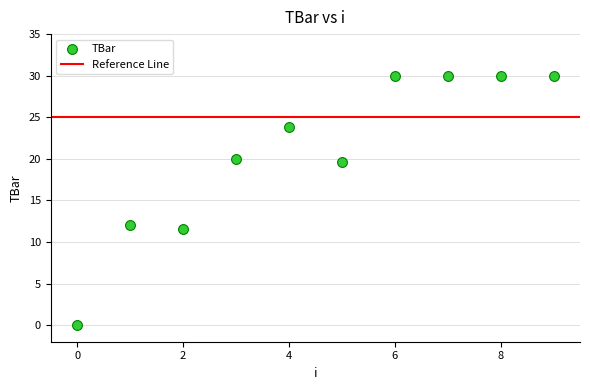

What Y value in the scatter plot is closest to 15?

12.1